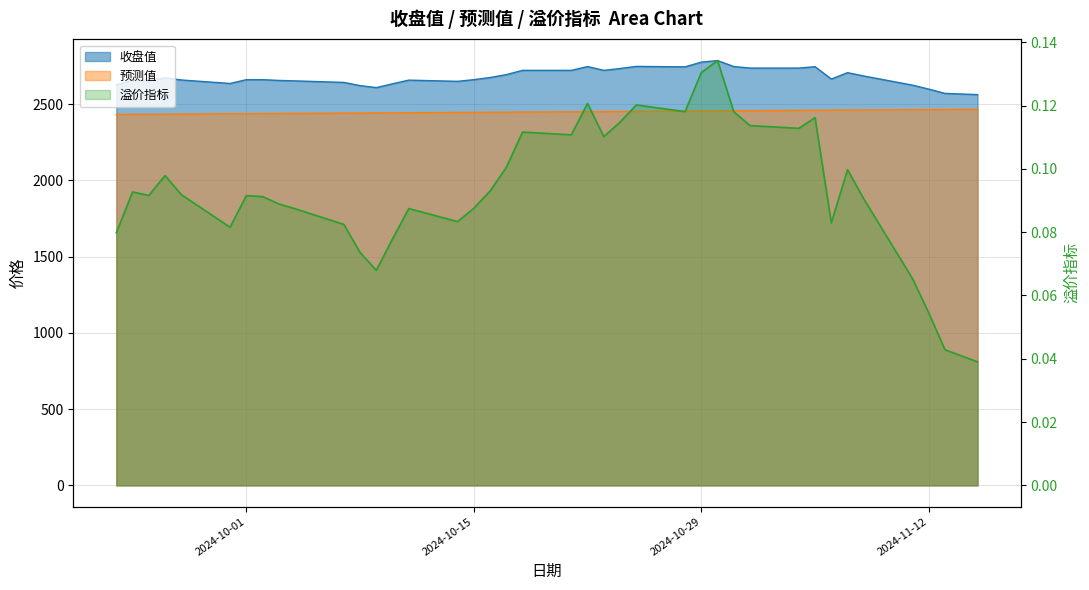

The 收盘值 series shows 1661.4 at 2024-11-07. True or false?

False